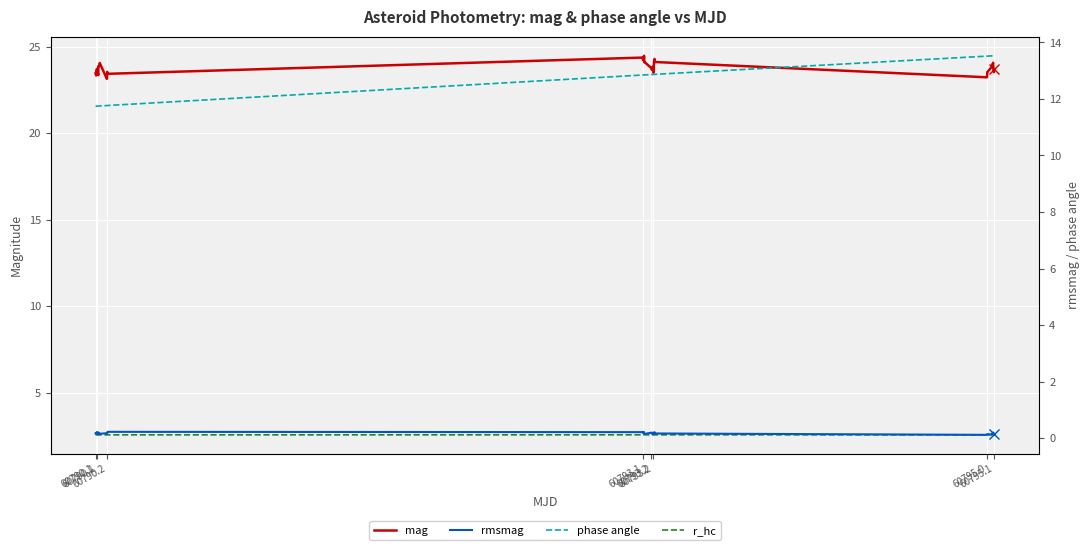

At which category does rmsmag reach its first local valley?

60790.1